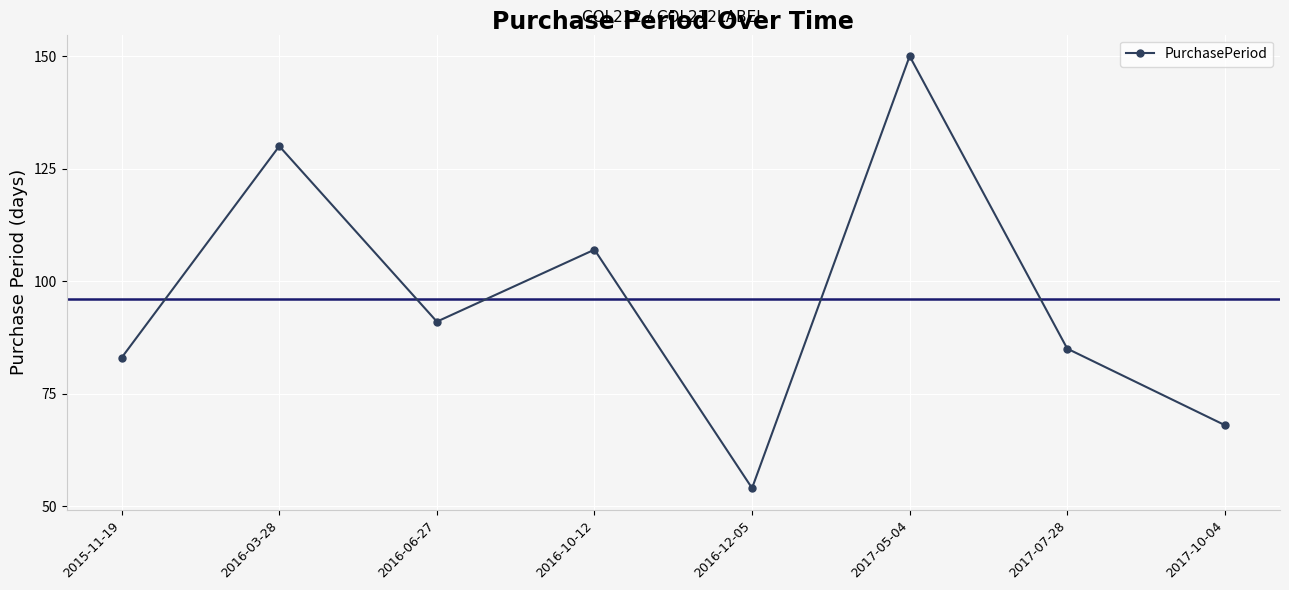

Which category has the highest value across all series?

2017-05-04